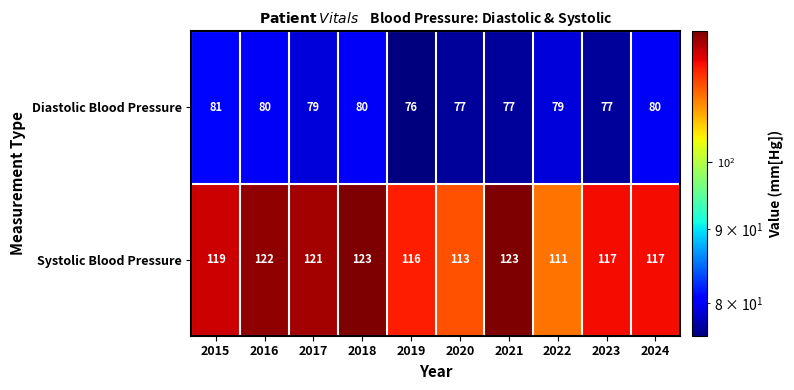

At which category is the sum across all series the highest?

2018